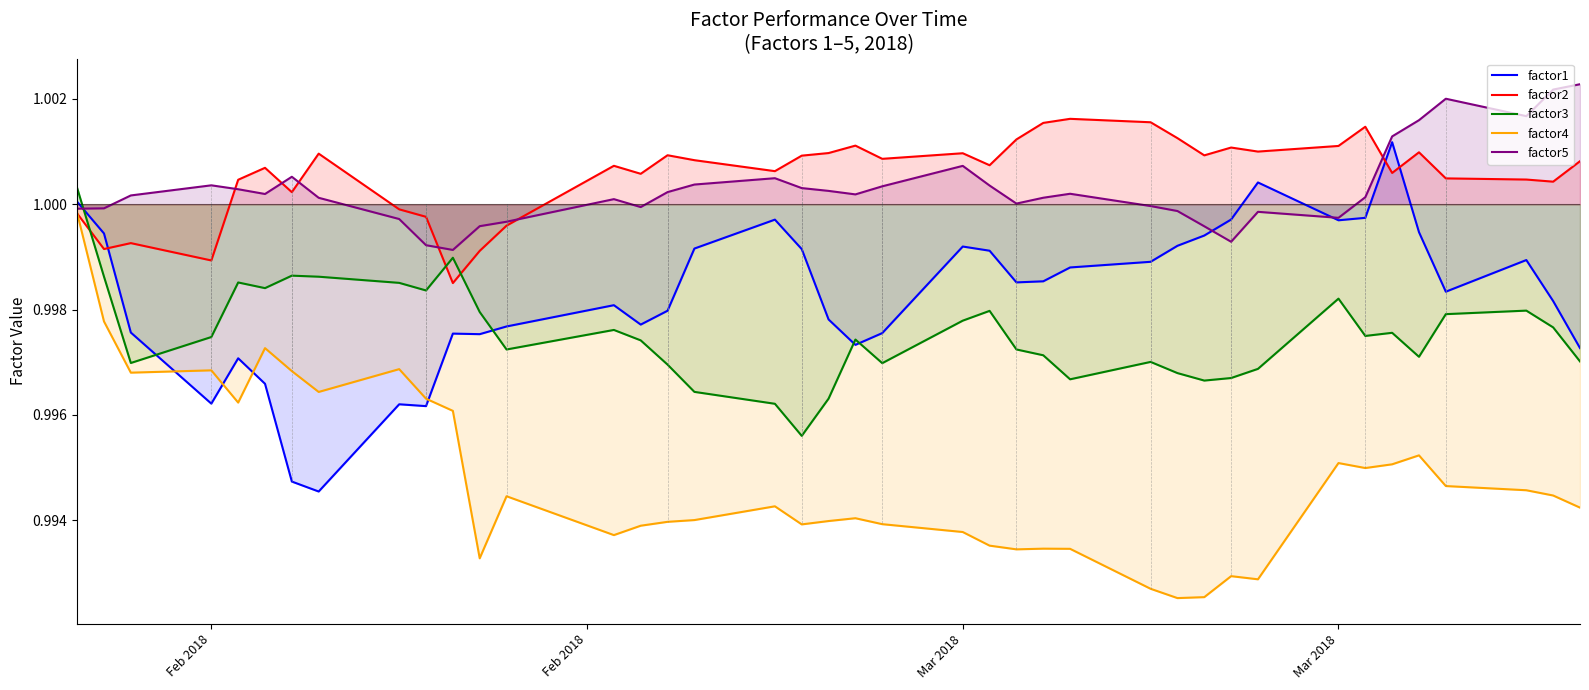

Is it true that factor4 equals 1.7 at 6?

False